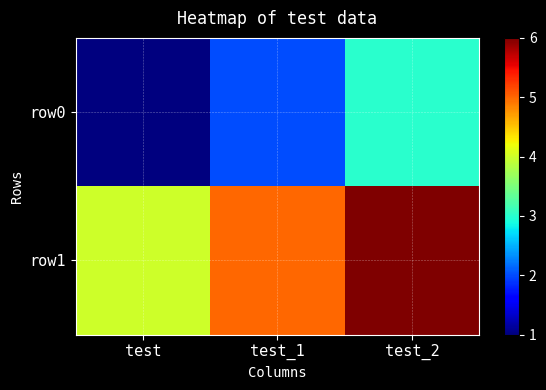

List the series in order of their peak value, highest first.

row1, row0